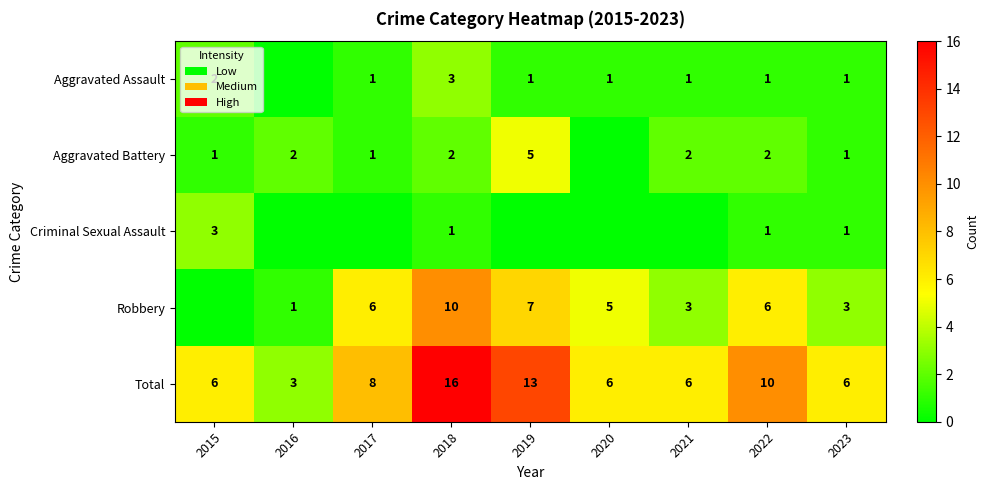

Between 2023 and 2019, which is larger?

2023